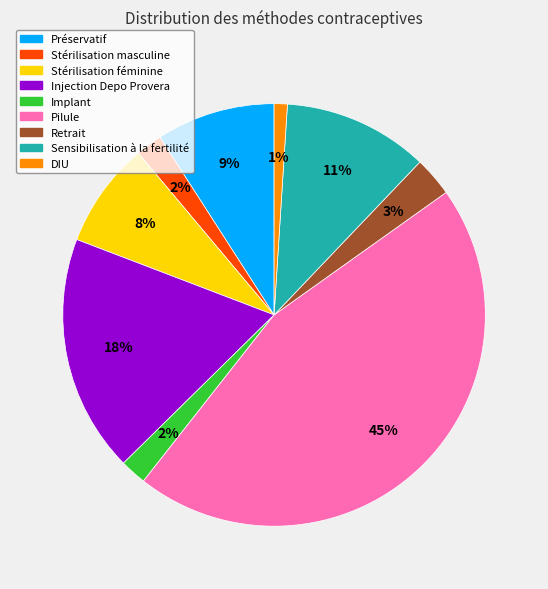

Between DIU and Stérilisation masculine, which is larger?

Stérilisation masculine